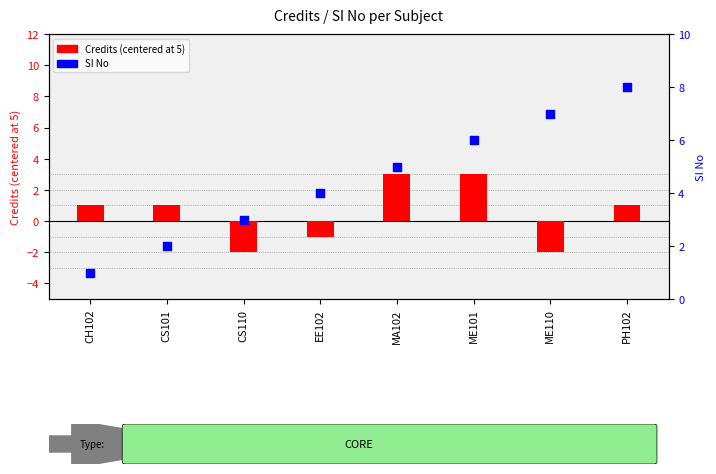

Which series reaches the maximum Y coordinate?

SI No